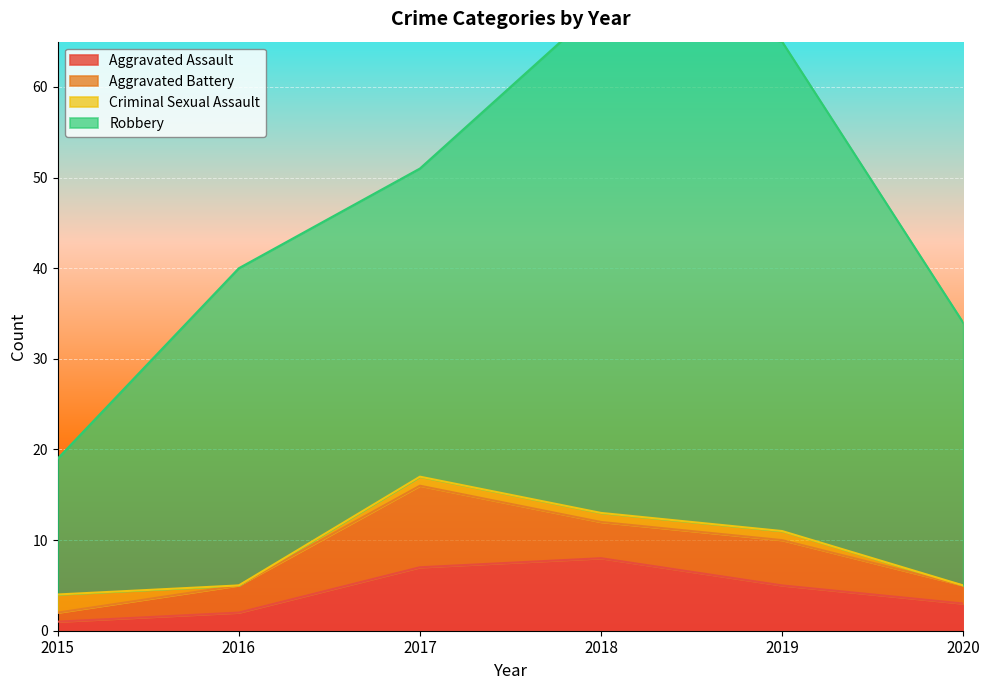

Rank the series at 2015 from highest to lowest value.

Robbery, Criminal Sexual Assault, Aggravated Assault, Aggravated Battery